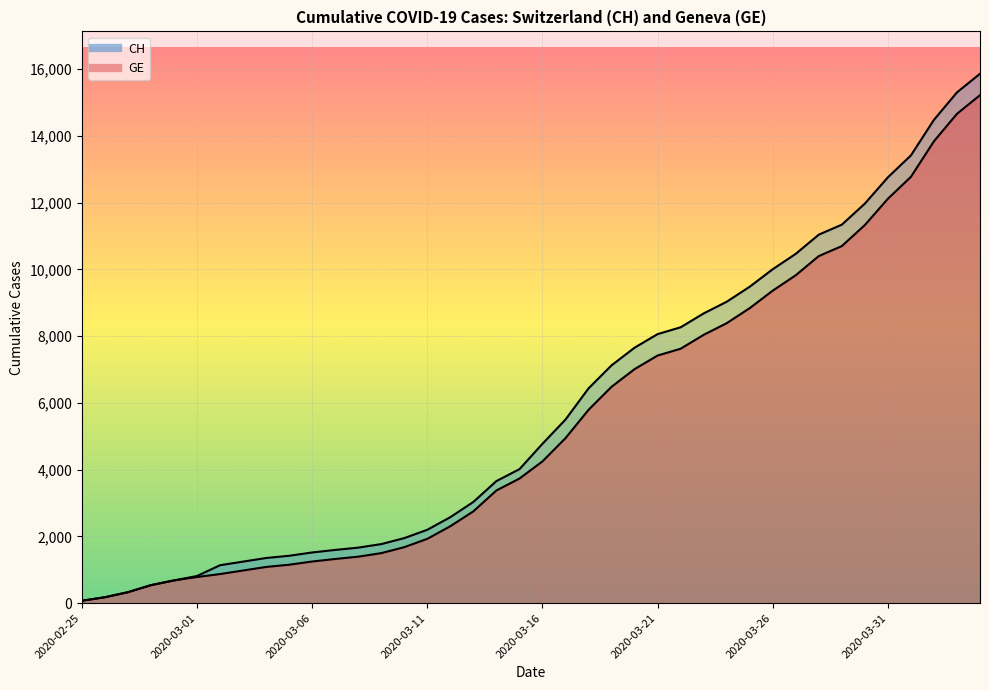

At which category does the chart reach its minimum across all series?

2020-02-25